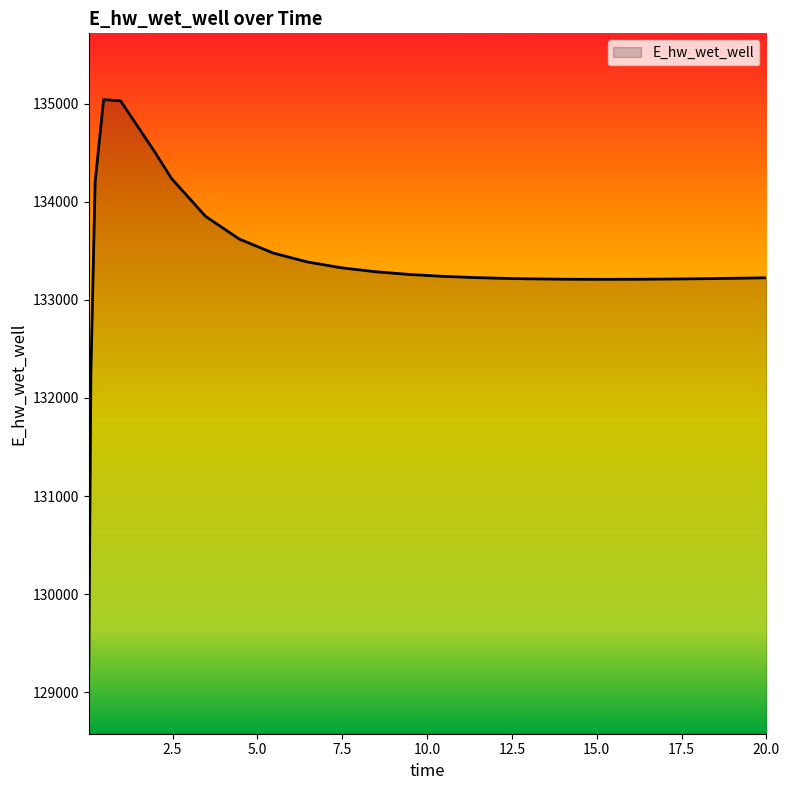

What is the maximum value shown in the chart?

135040.8